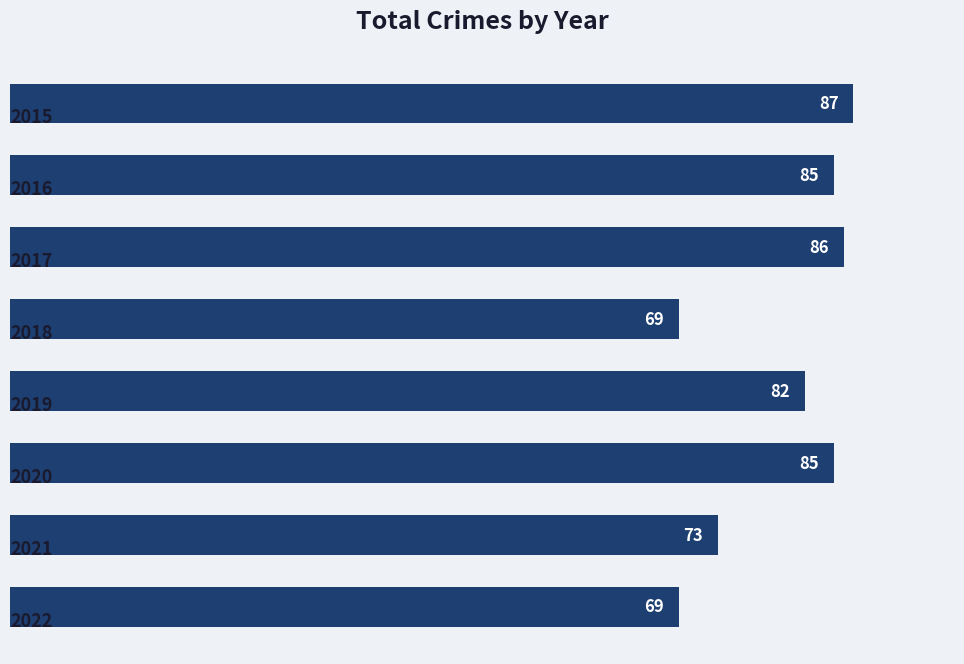

Count the number of data series in this chart.

1